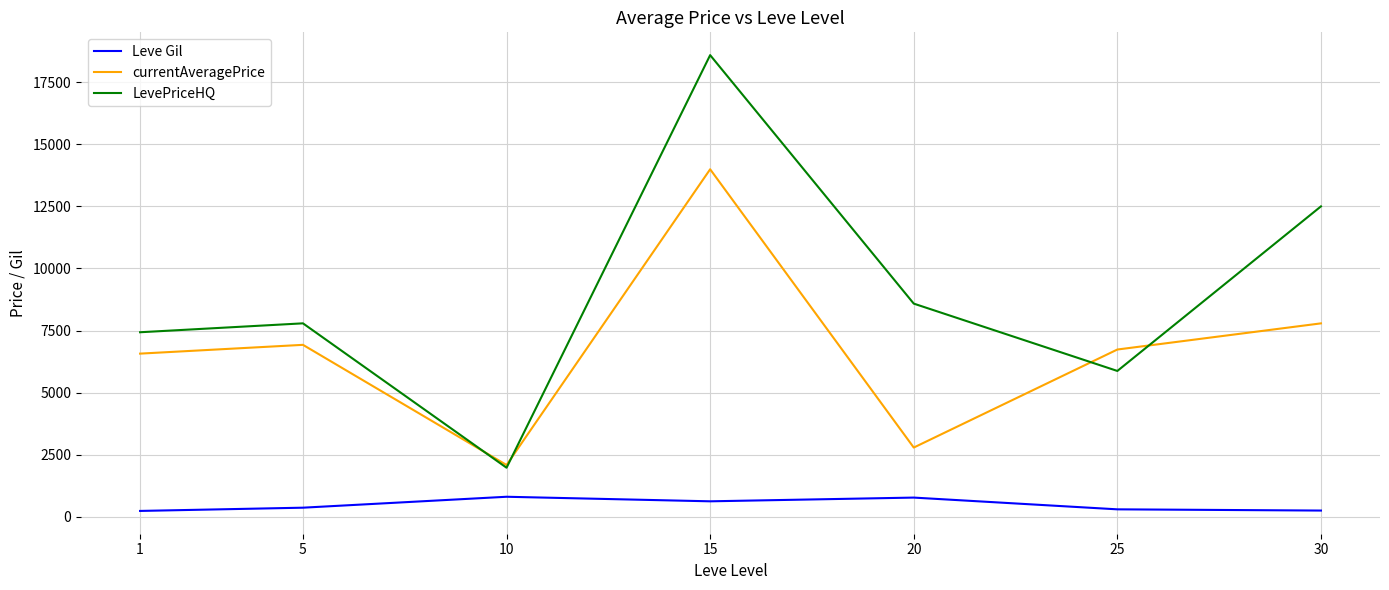

Is the value of LevePriceHQ at 10 greater than the value of currentAveragePrice at 1?

No